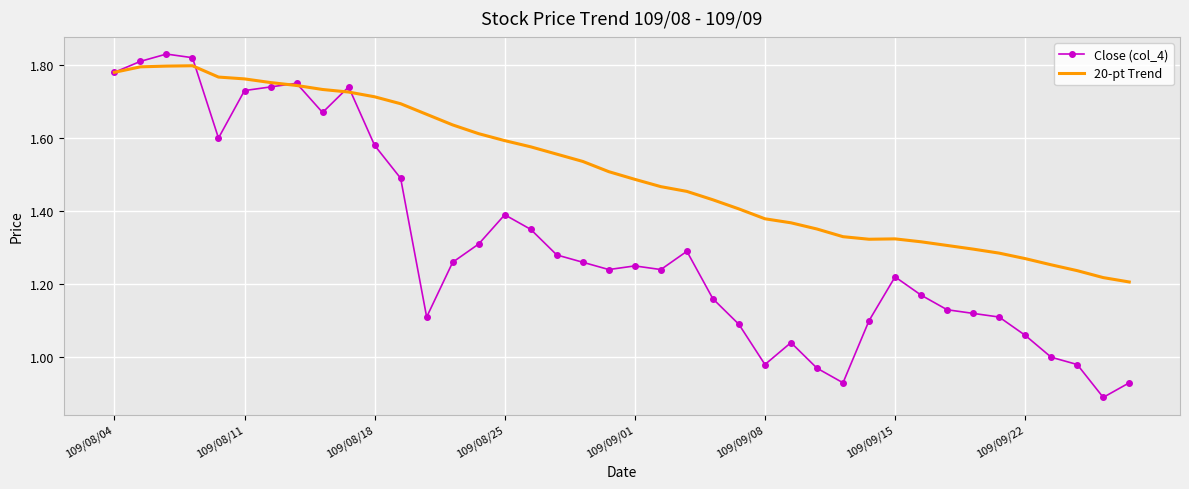

List the series in order of their overall mean, highest first.

20-pt Trend, Close (col_4)